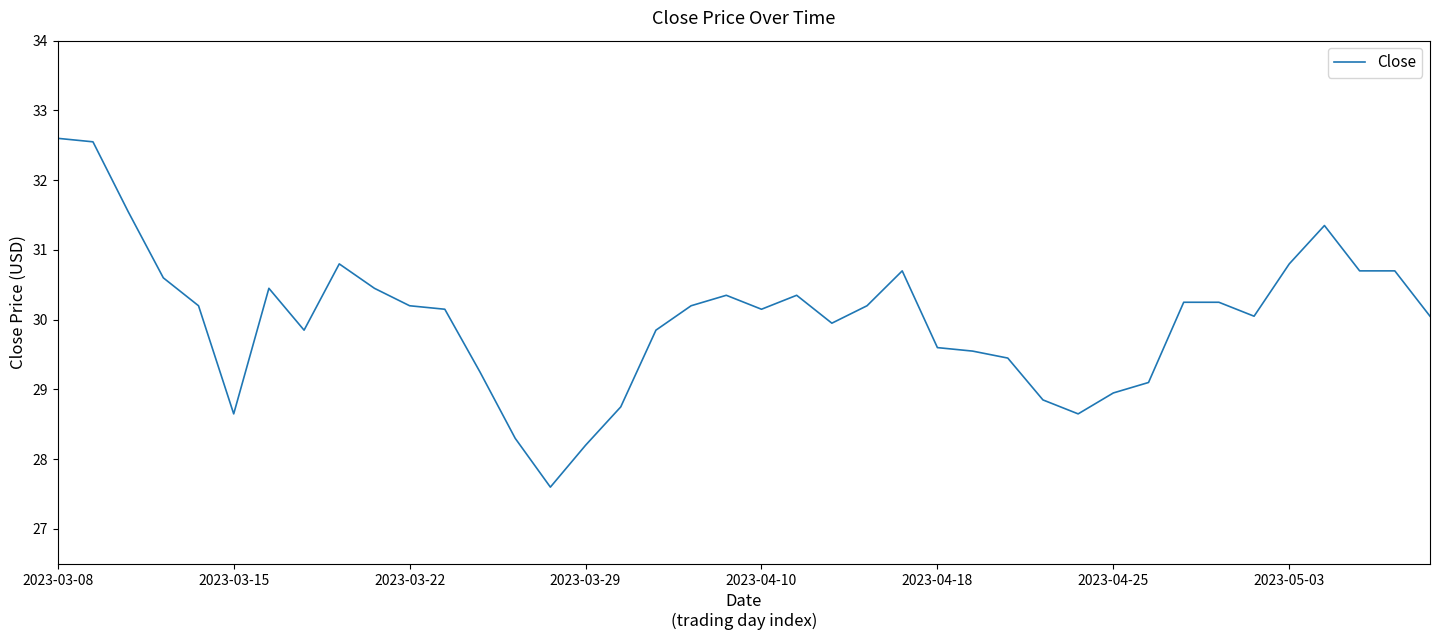

What is the minimum value shown in the chart?

27.6